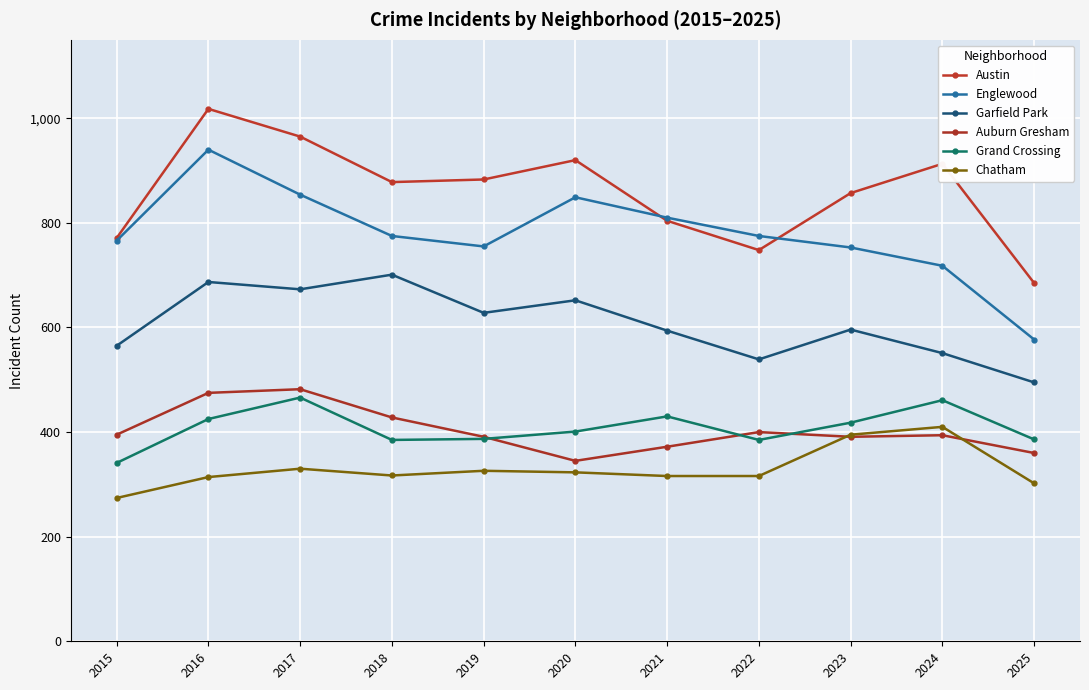

Is it true that Garfield Park equals 628 at 2019?

True